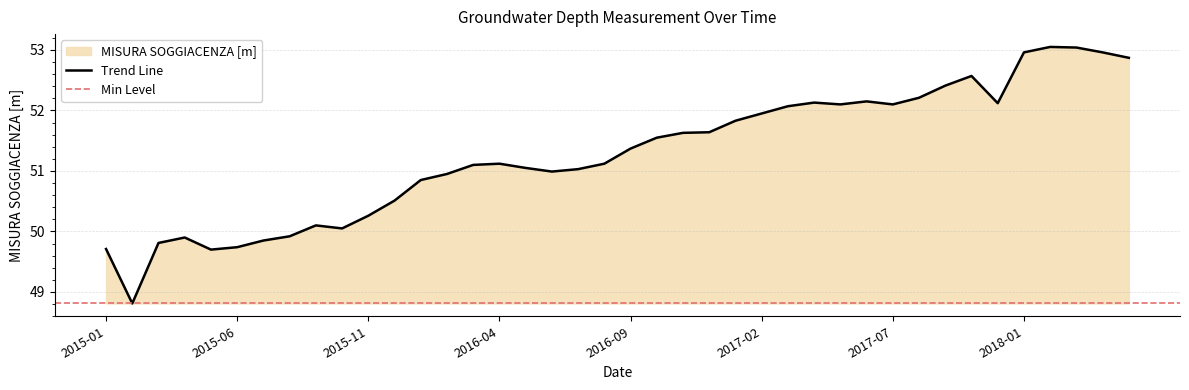

True or false: Trend Line has a value of 49.7 at 2015-01.

True